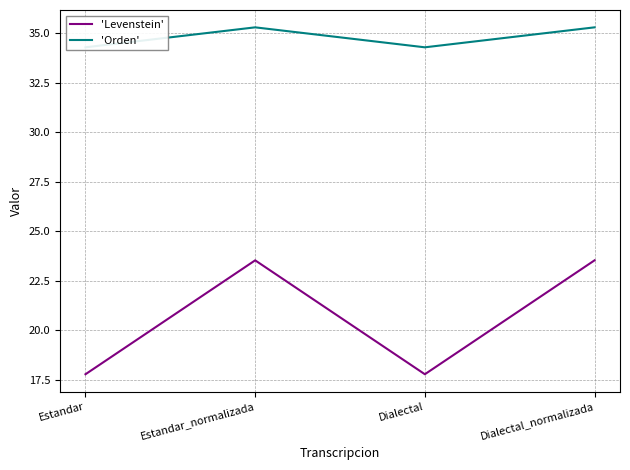

What position from the right is Dialectal_normalizada?

1